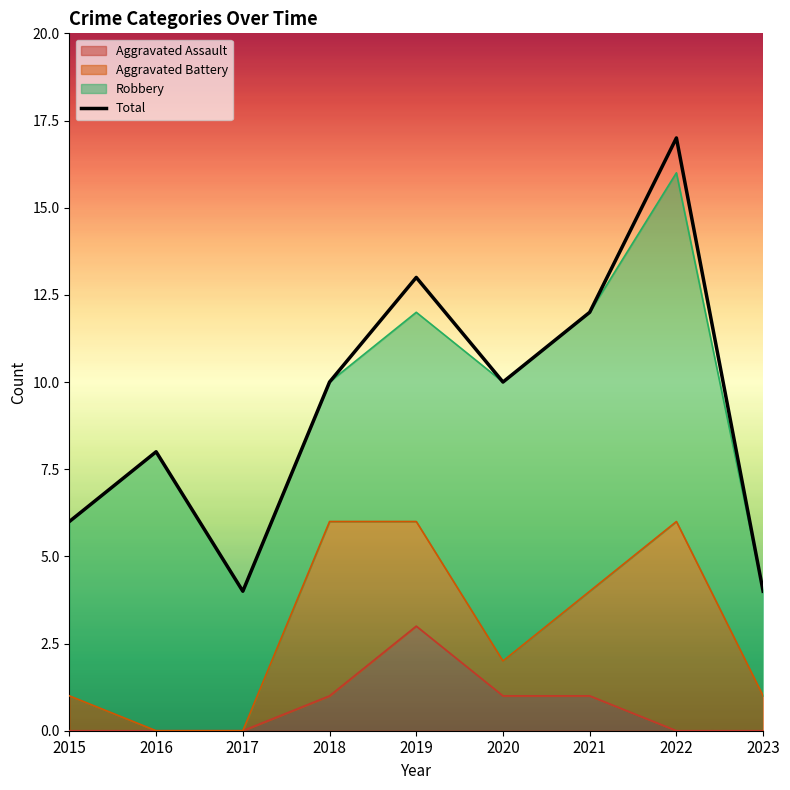

What is the average value?

9